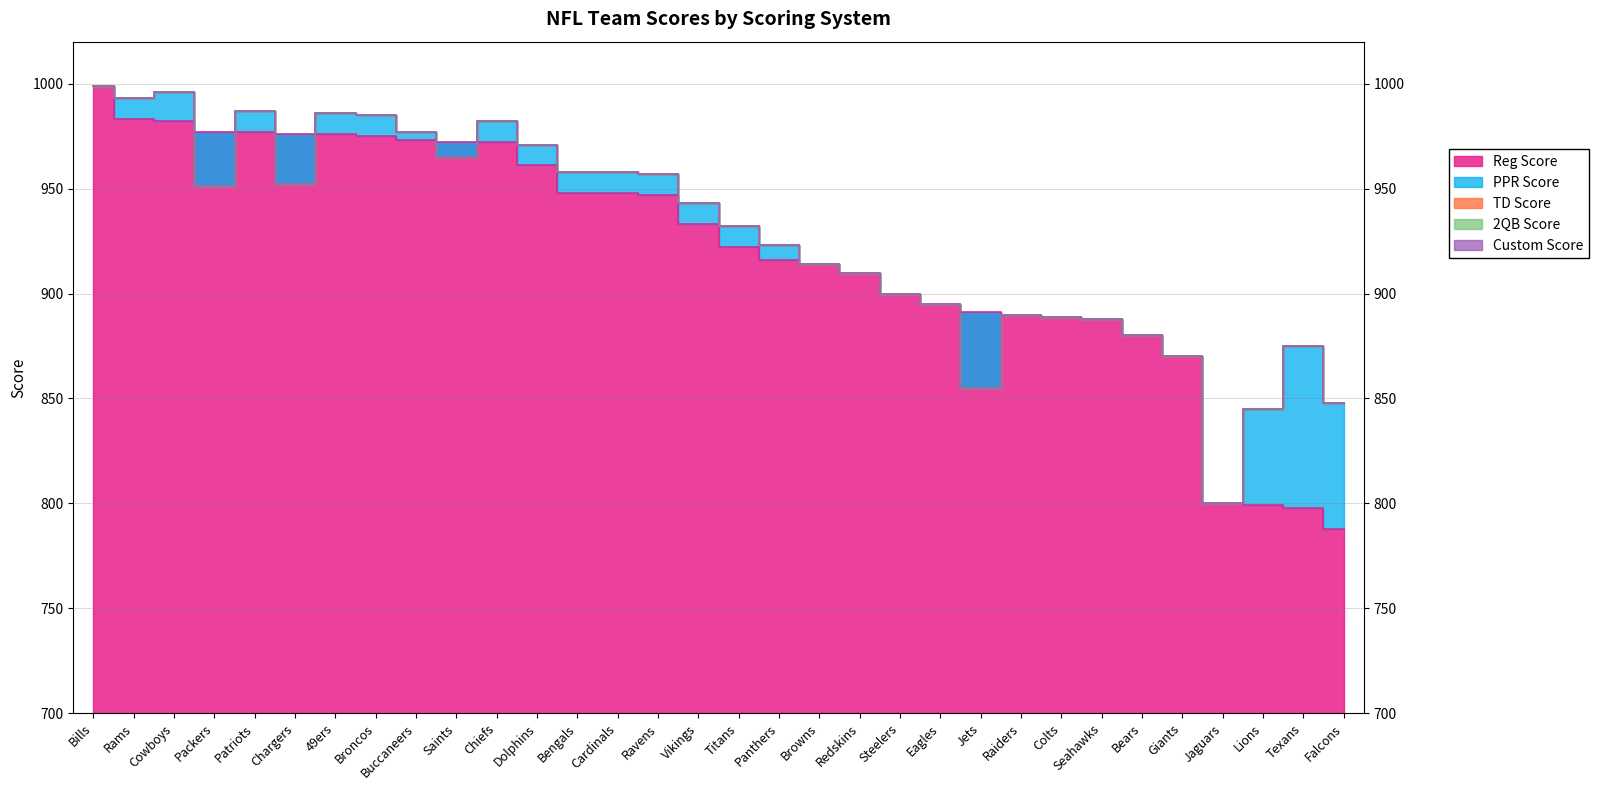

What is the highest value of the TD Score series?

999